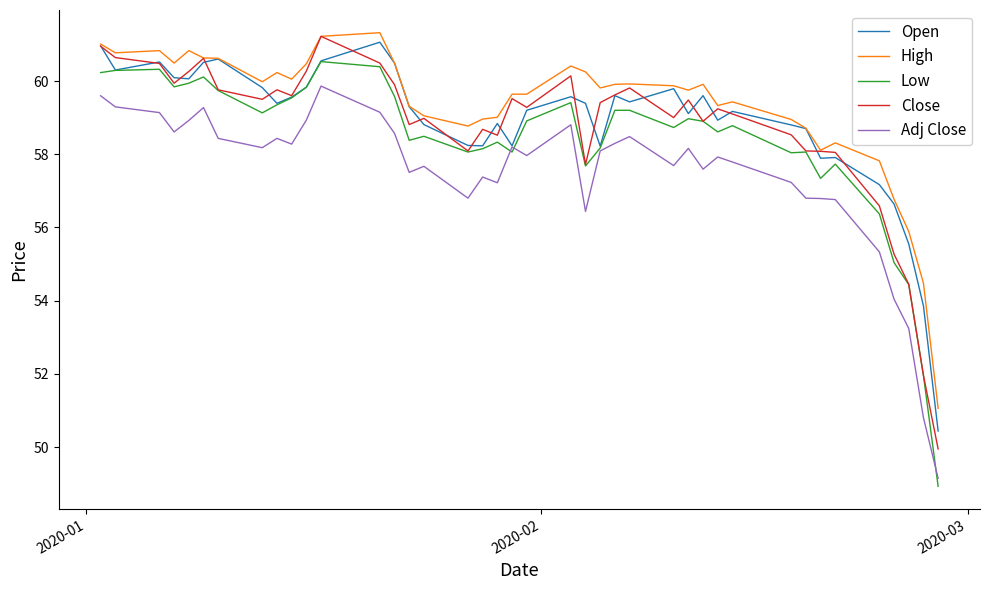

What is the lowest value of the Close series?

50.0